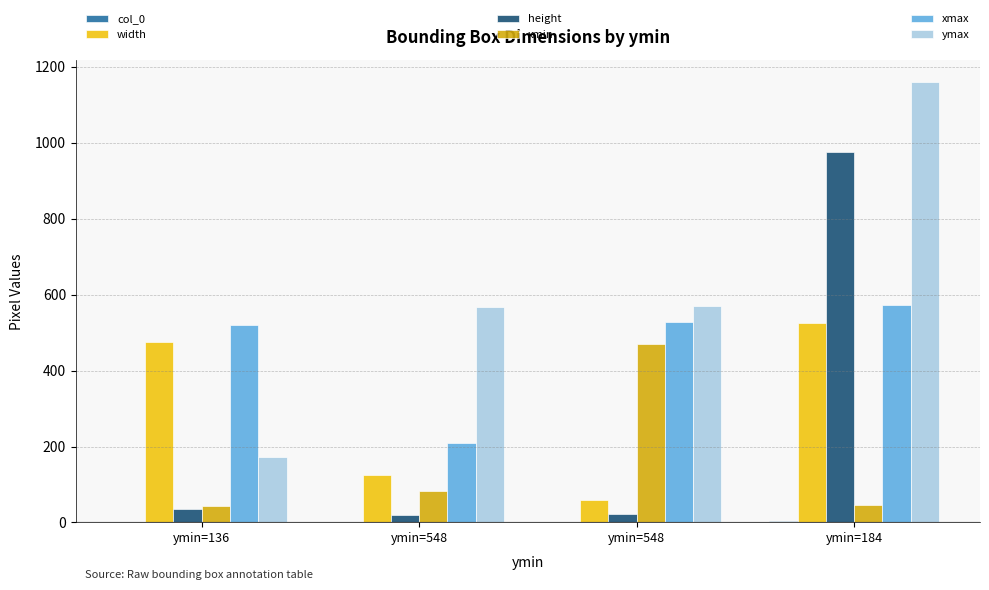

At which label does xmax reach its peak?

ymin=184